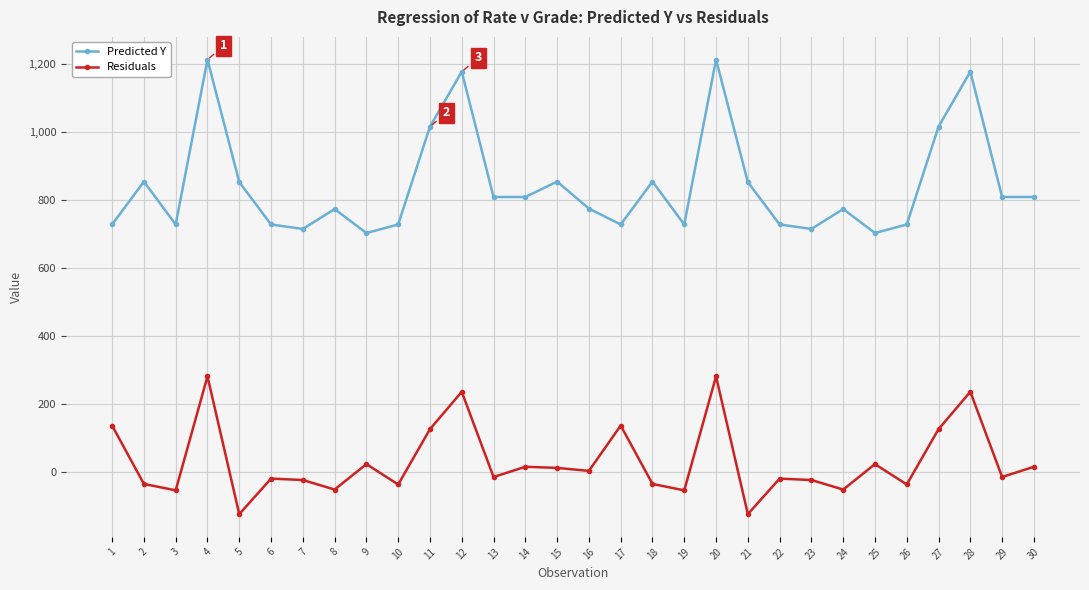

The value of Residuals at 17 is 137.3. True or false?

True